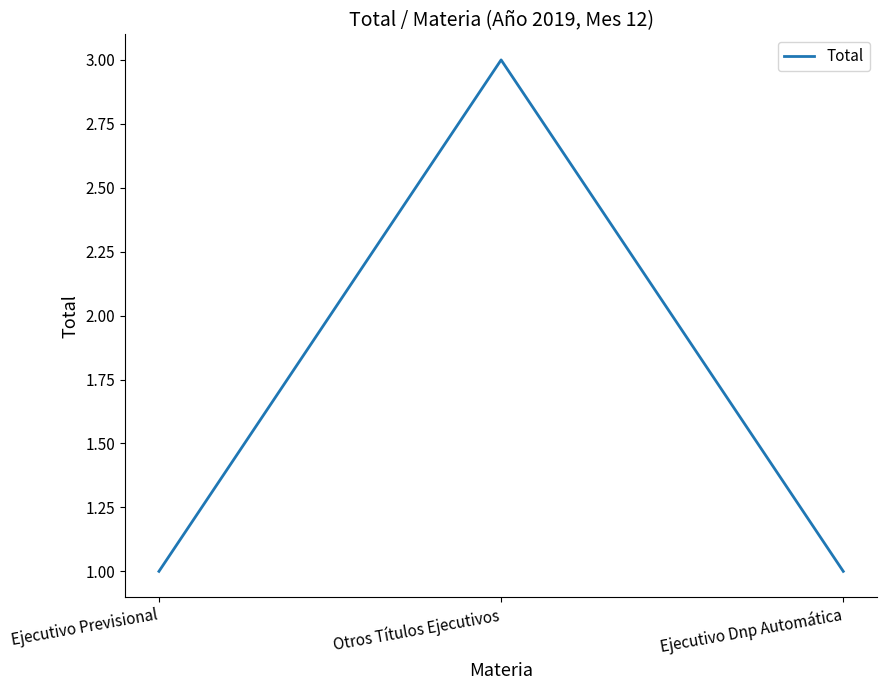

What is the approximate value at Otros Títulos Ejecutivos?

3